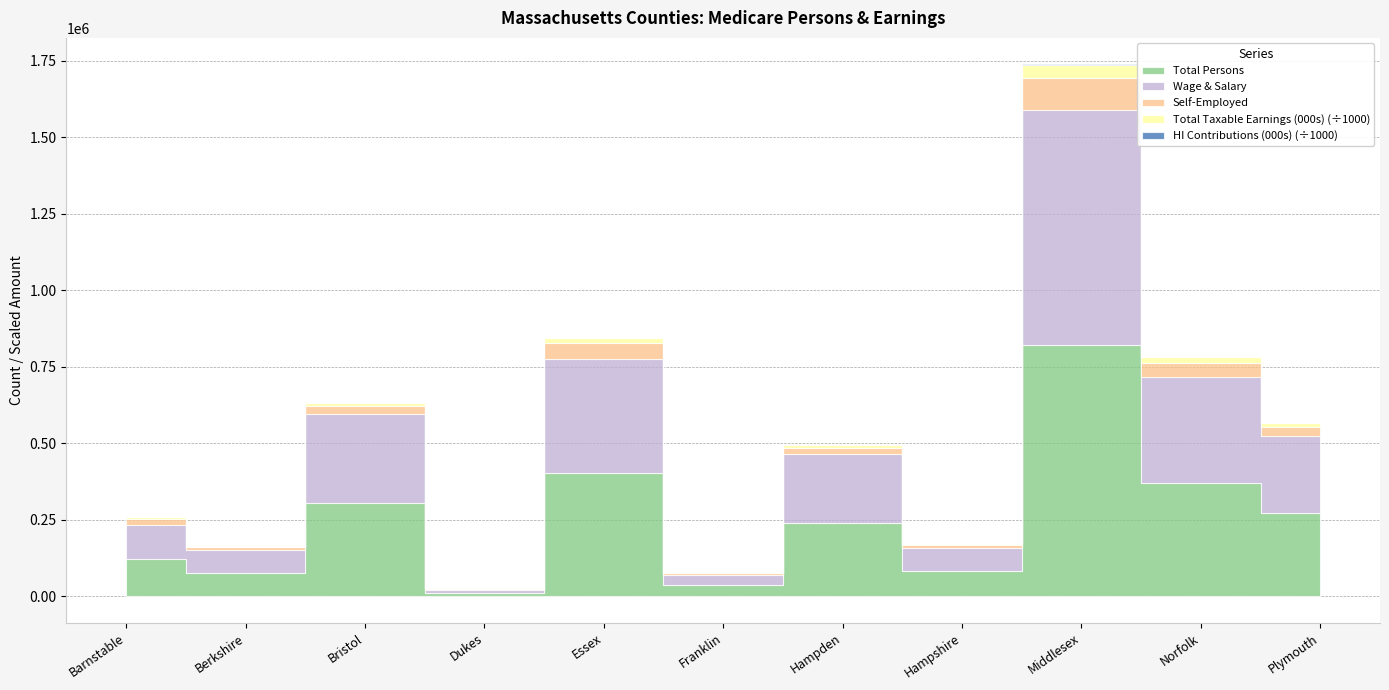

In Wage & Salary, how many points are higher than both neighbors (excluding endpoints)?

4